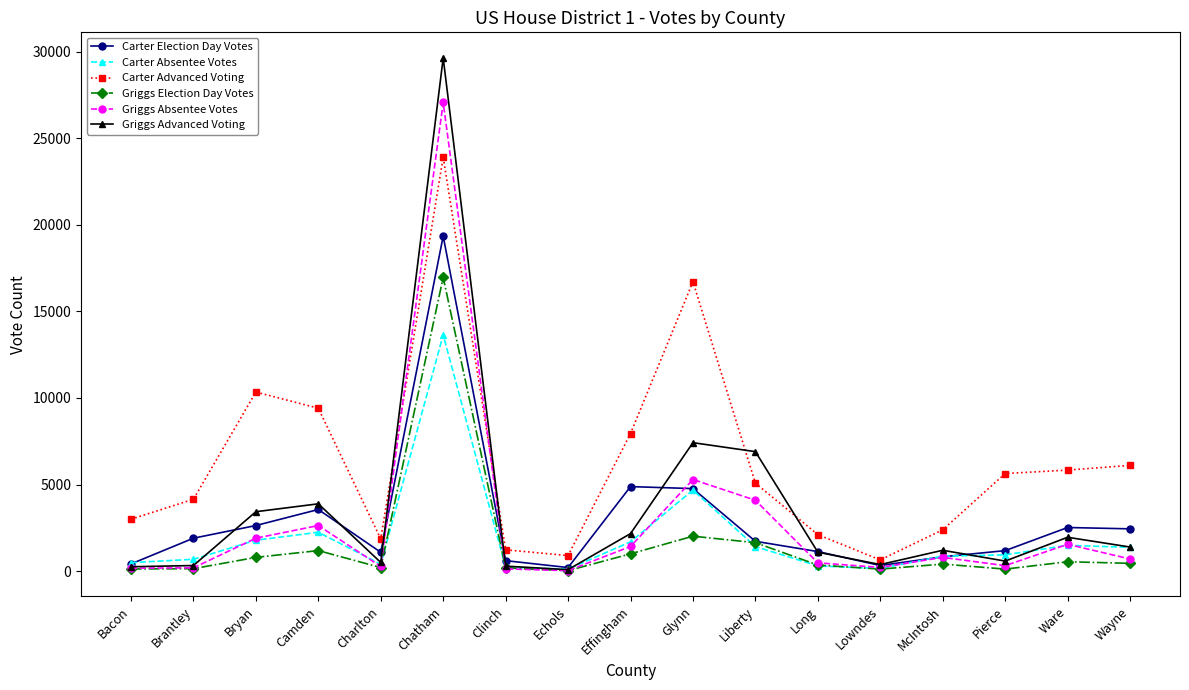

At which category does Carter Advanced Voting reach its first local peak?

Bryan